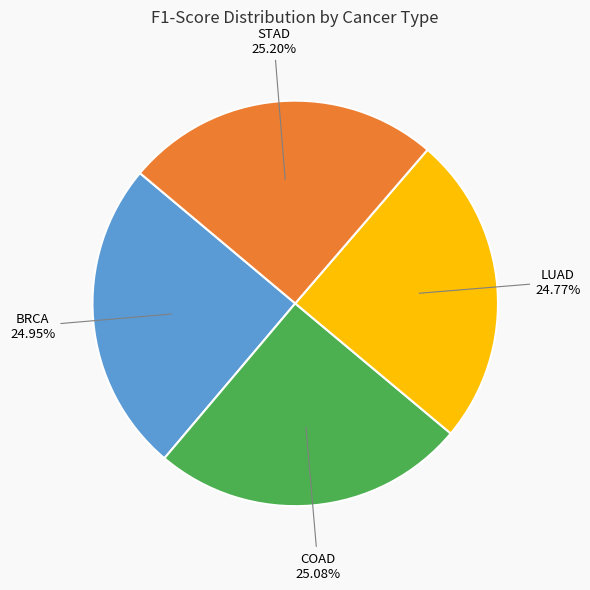

Is there a majority slice in this chart?

No